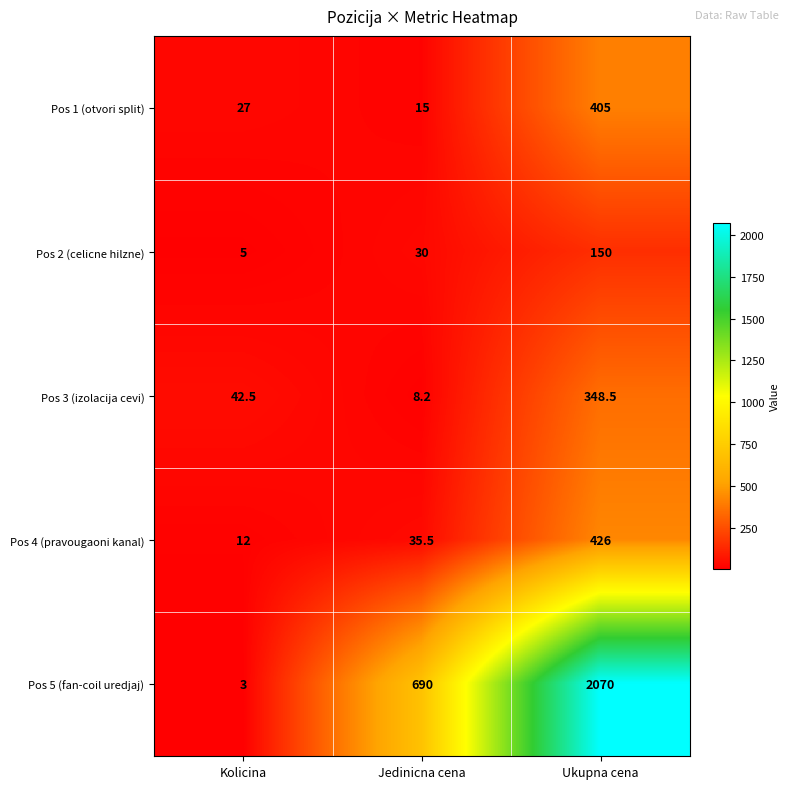

Is the value of Pos 2 (celicne hilzne) at Jedinicna cena greater than the value of Pos 3 (izolacija cevi) at Ukupna cena?

No